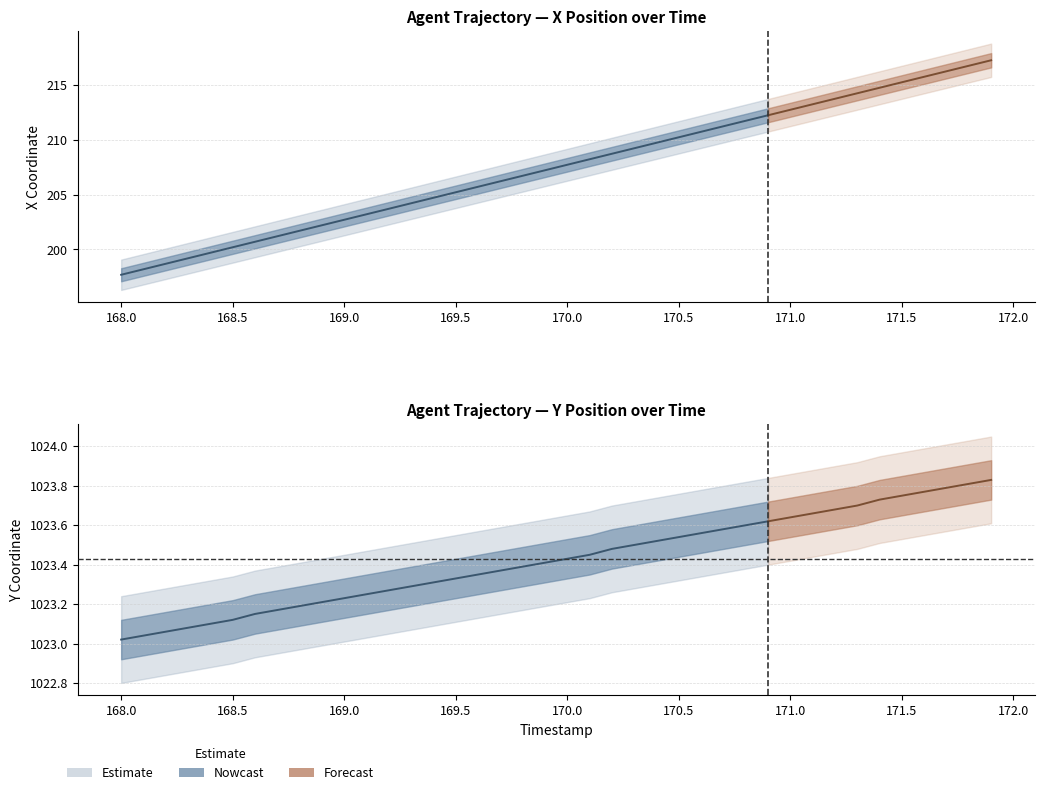

True or false: X and Y intersect in this chart.

False